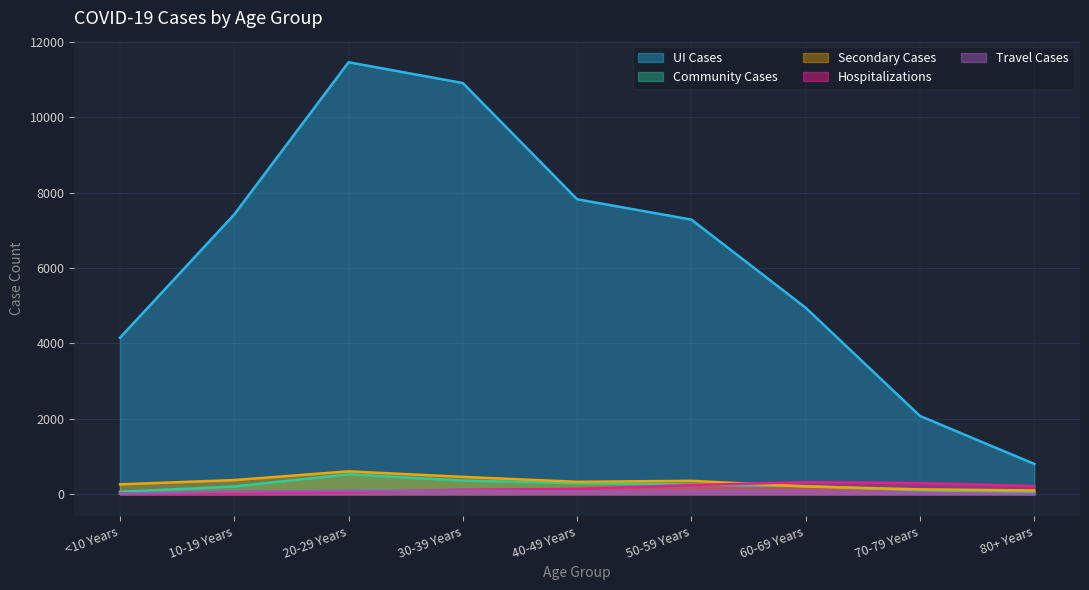

True or false: Secondary_Cases and UI_Cases cross at least once.

False